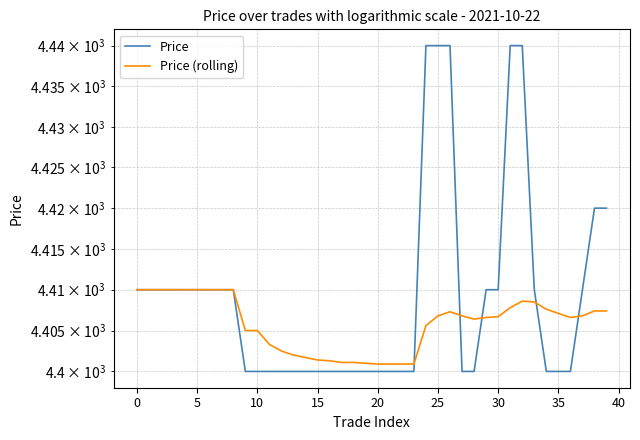

At which category is the sum across all series the highest?

32